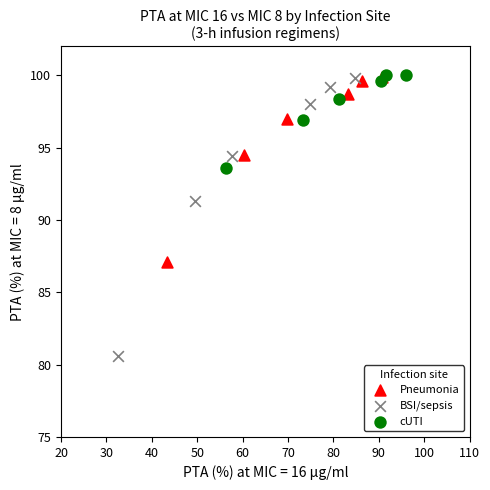

What are all the series names shown in the legend?

Pneumonia, BSI/sepsis, cUTI